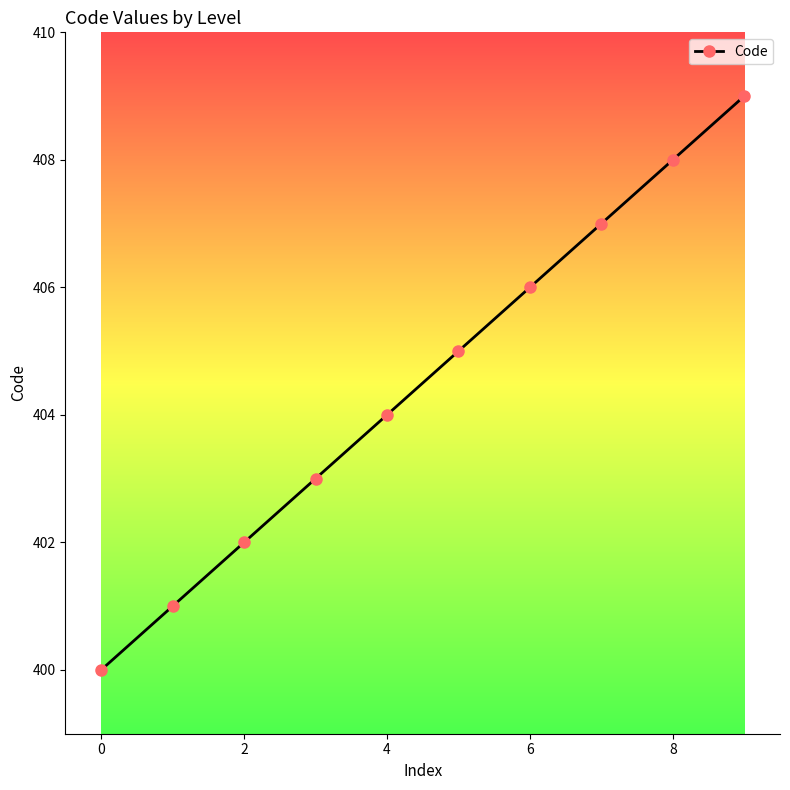

What is the difference between the maximum and second lowest values?

8